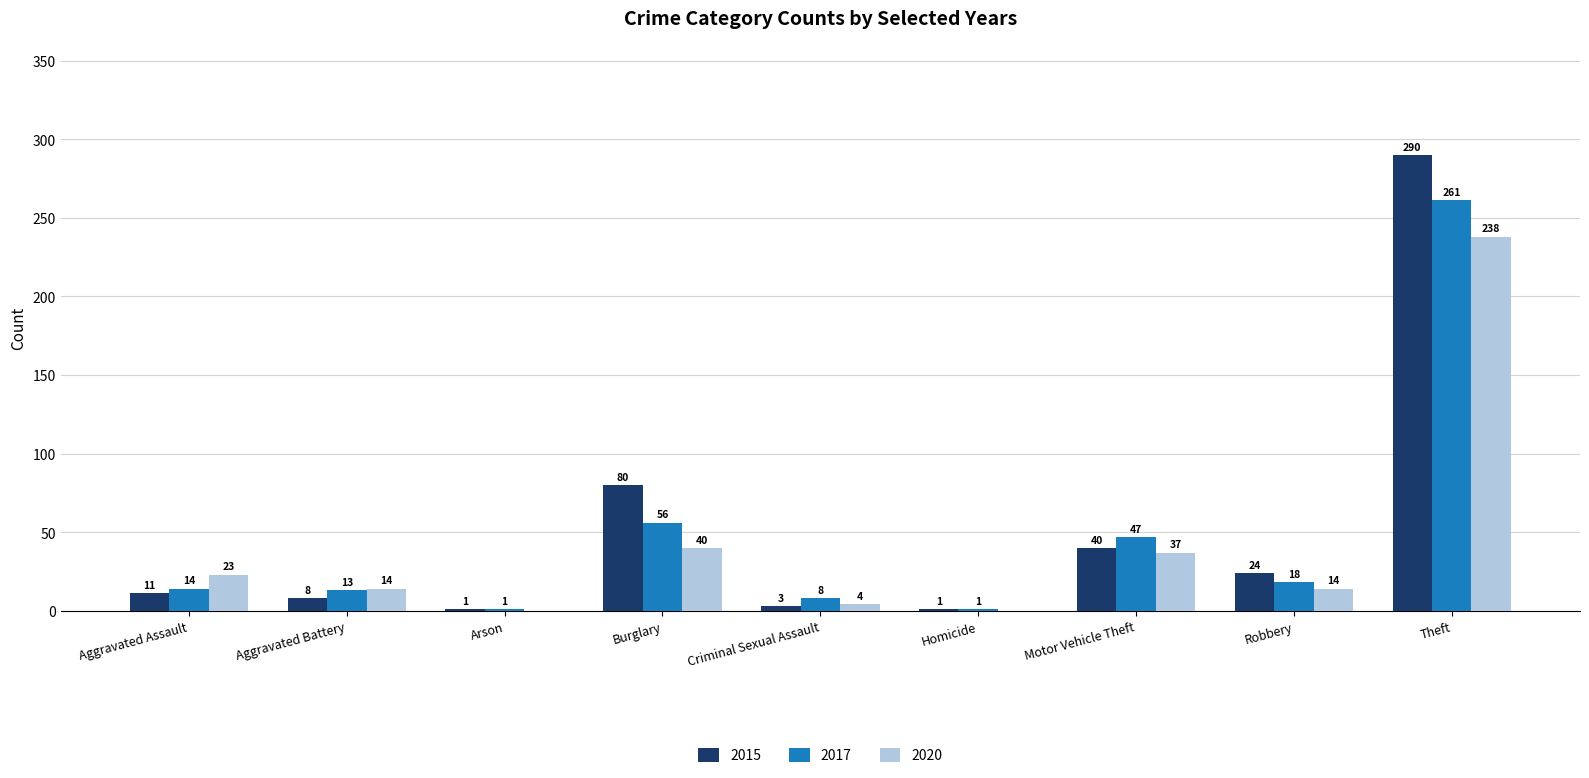

What is the highest value of the 2020 series?

238